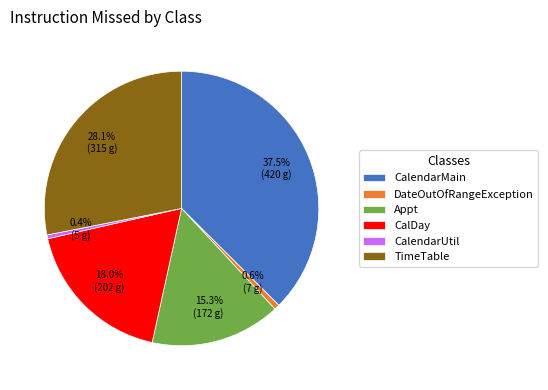

Which slice is the largest?

CalendarMain